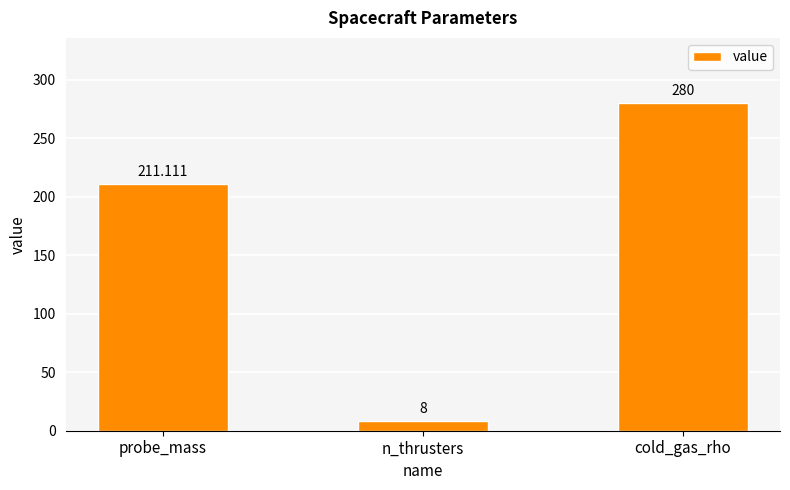

What is the label of the 2nd bar from the right?

n_thrusters